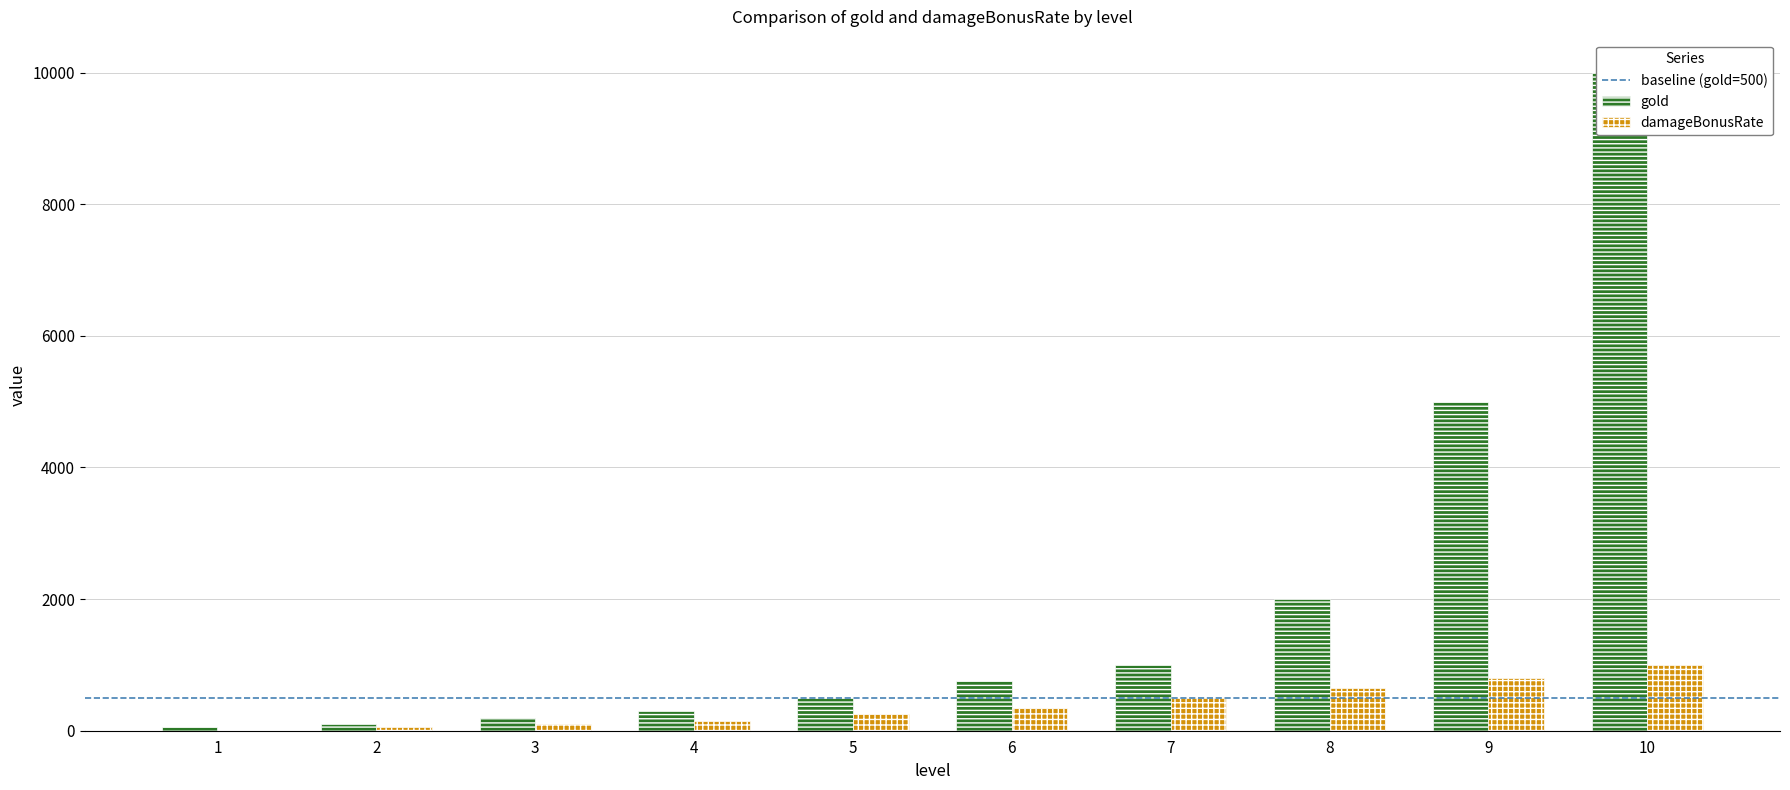

True or false: gold has a value of 144 at 2.

False